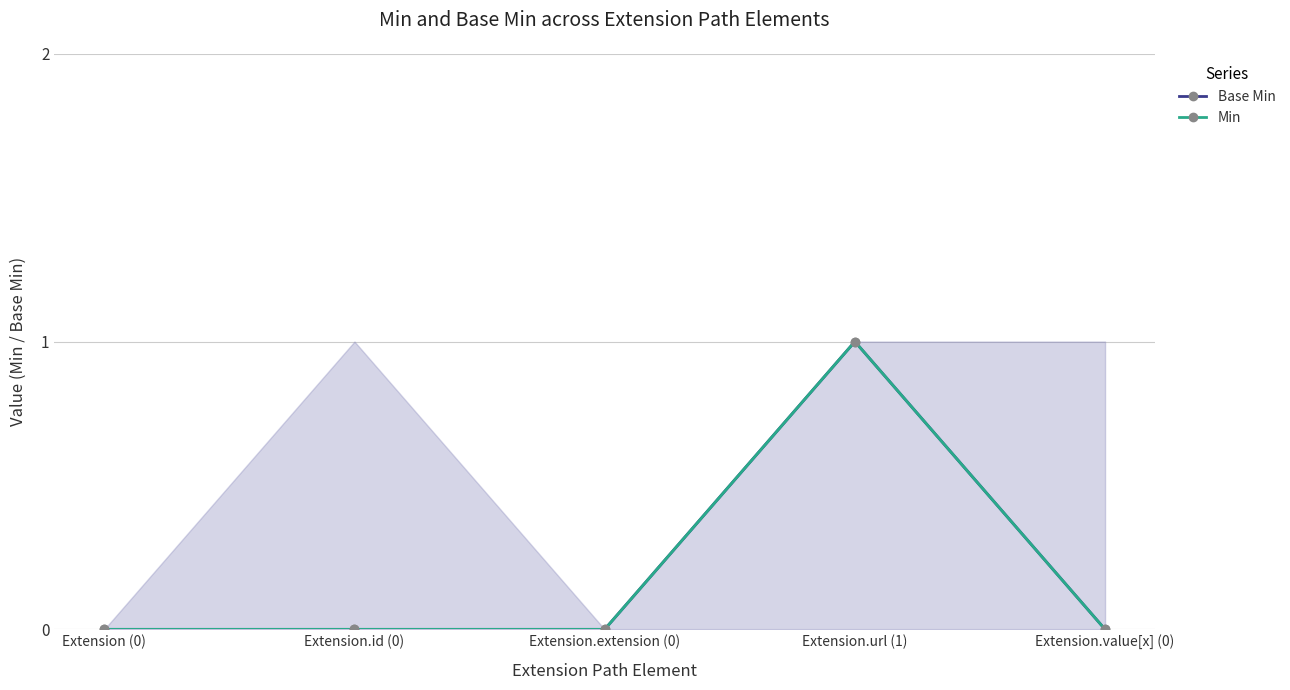

Is it true that Base Min equals 1 at Extension.value[x] (0)?

False